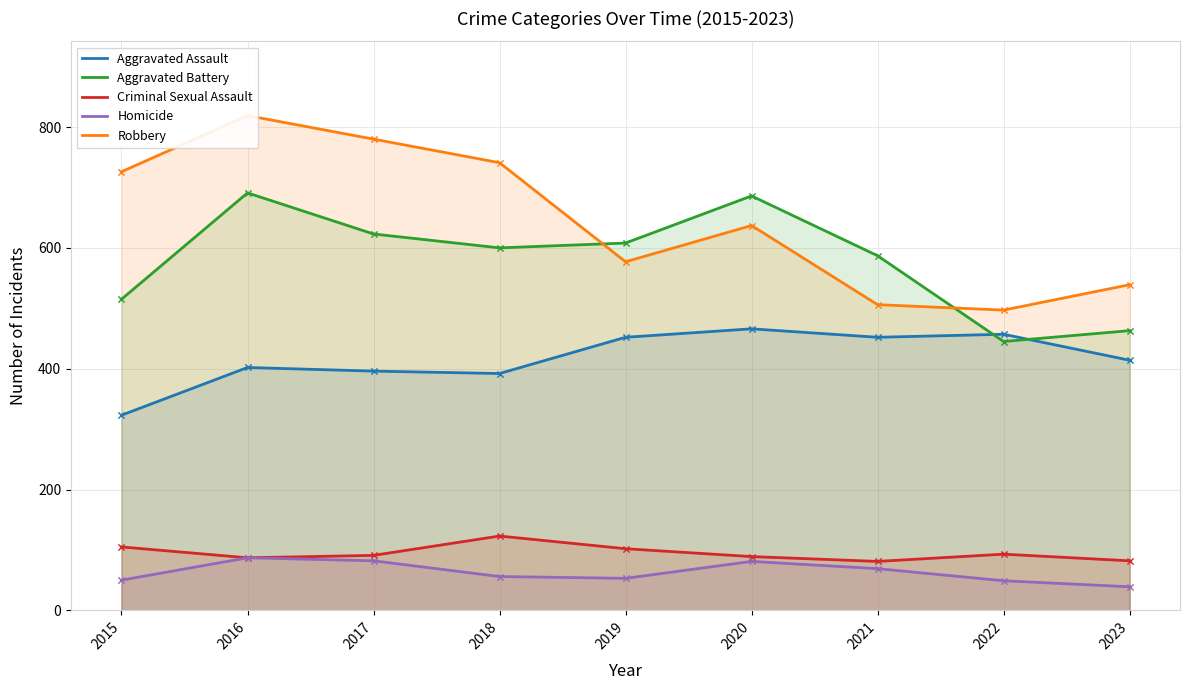

What are all the series names shown in the legend?

Aggravated Assault, Aggravated Battery, Criminal Sexual Assault, Homicide, Robbery